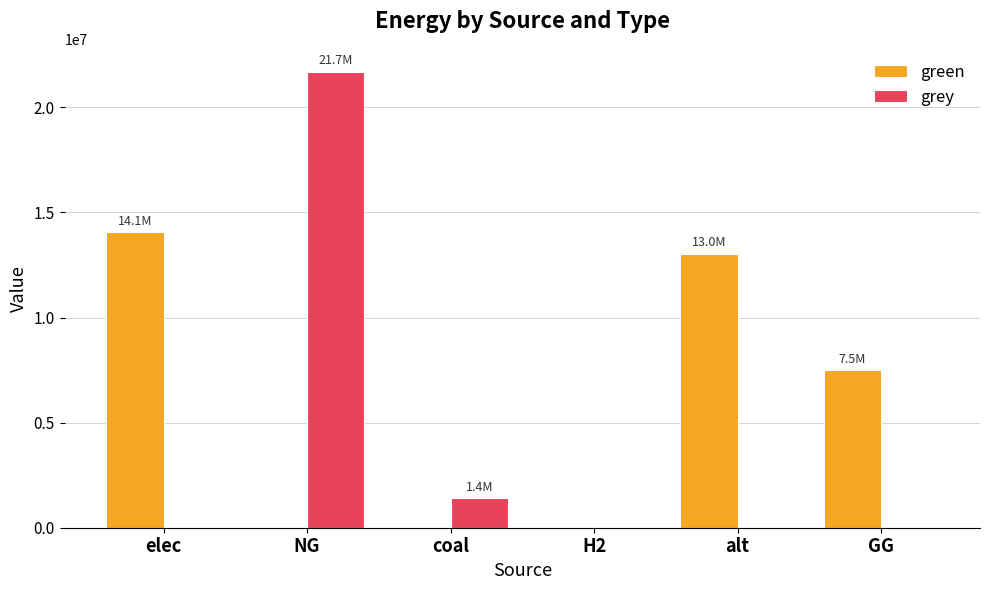

Reading right to left, what are all the values shown in this chart?

green: 7500000.0	13041579.4	0.0	0.0	0.0	14058468.1
grey: 0.0	0.0	0.0	1394395.5	21701709.3	0.0